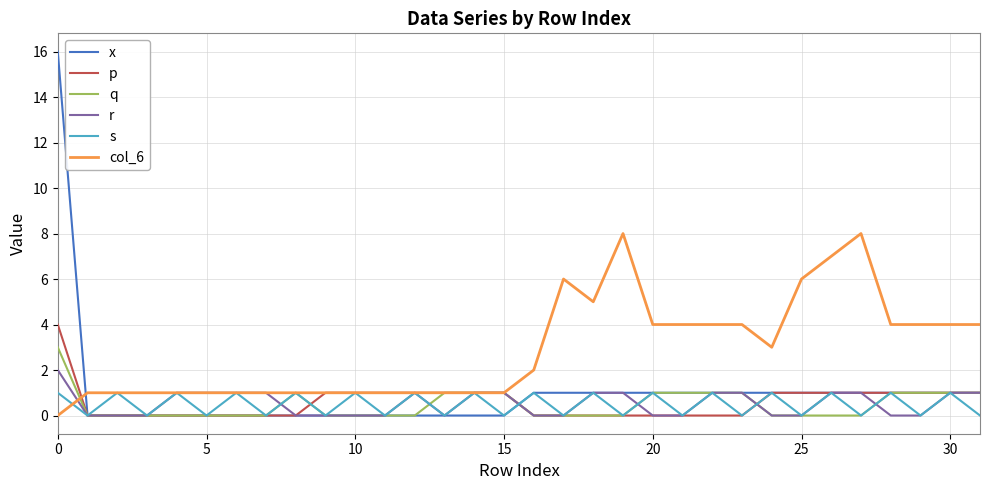

Rank the series by their maximum value, from lowest to highest.

s, r, q, p, col_6, x